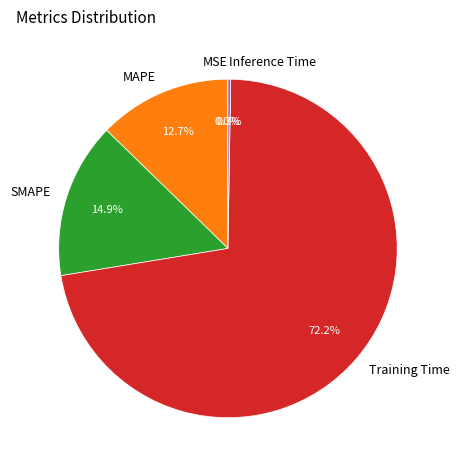

Which category accounts for the majority?

Training Time